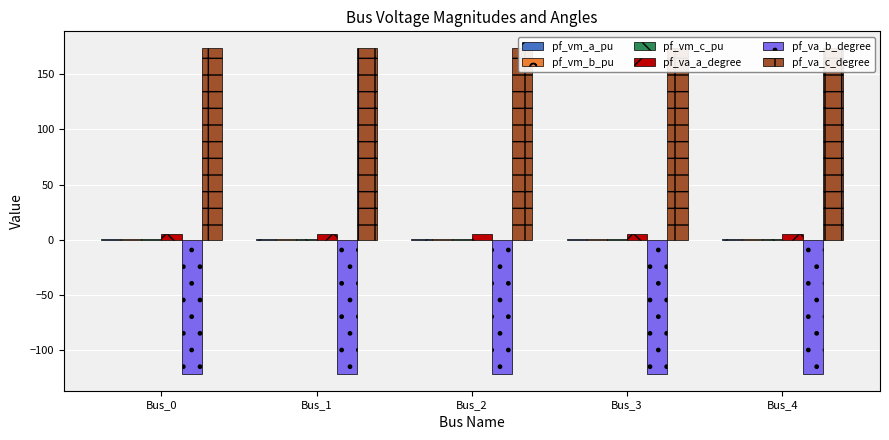

What is the total value across all series at Bus_2?

59.1